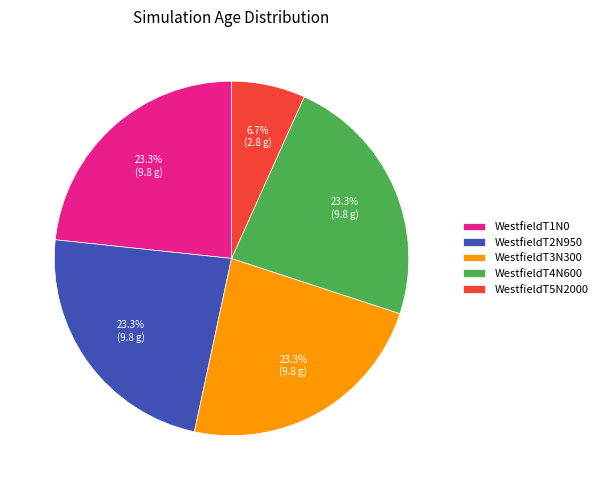

Approximately how many times larger is the value at WestfieldT2N950 compared to WestfieldT1N0?

1.0